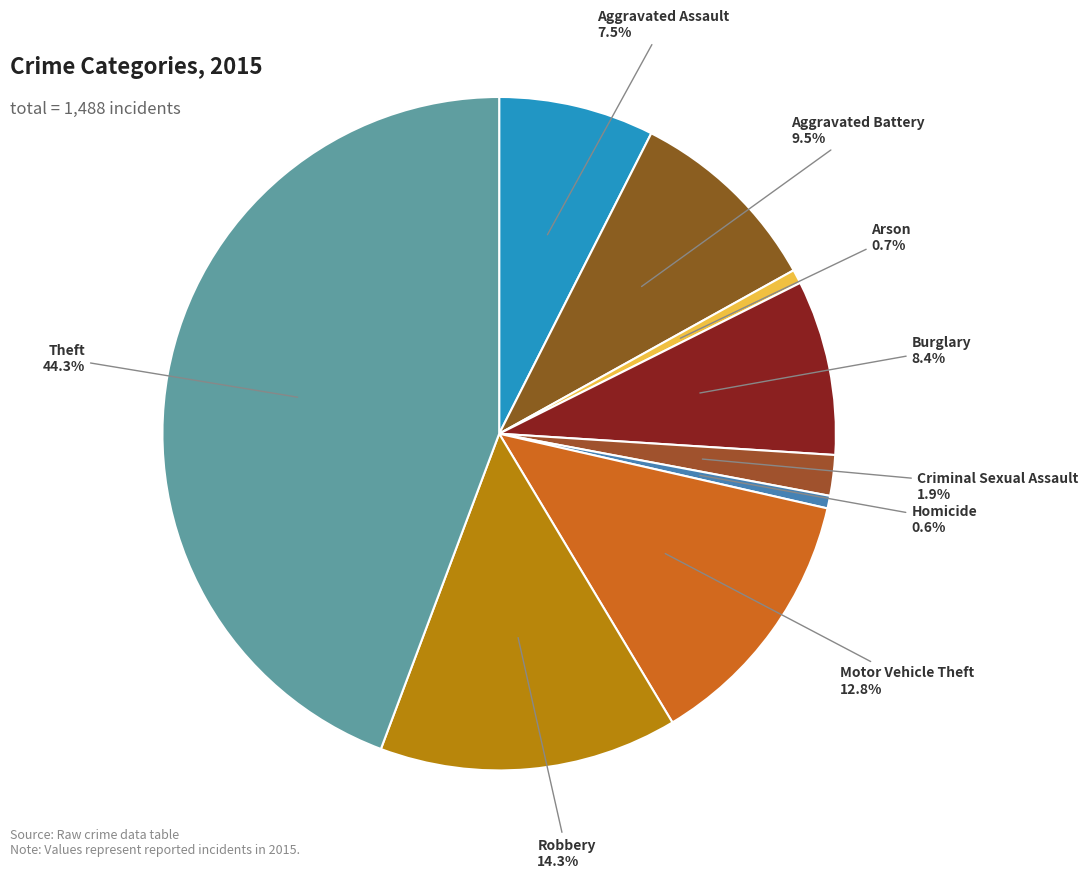

Is it true that Theft is 44% of the pie?

True